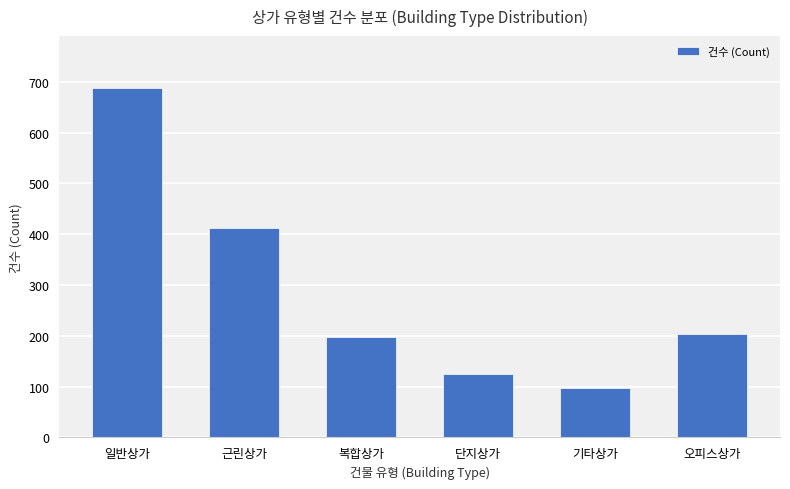

What position from the right is 일반상가?

6